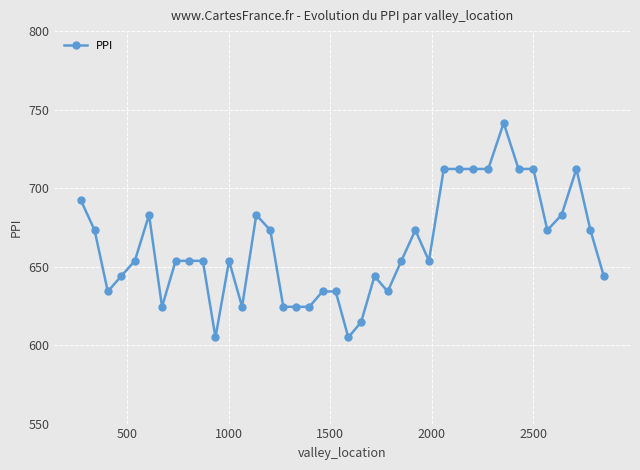

What is the greatest value displayed?

741.5